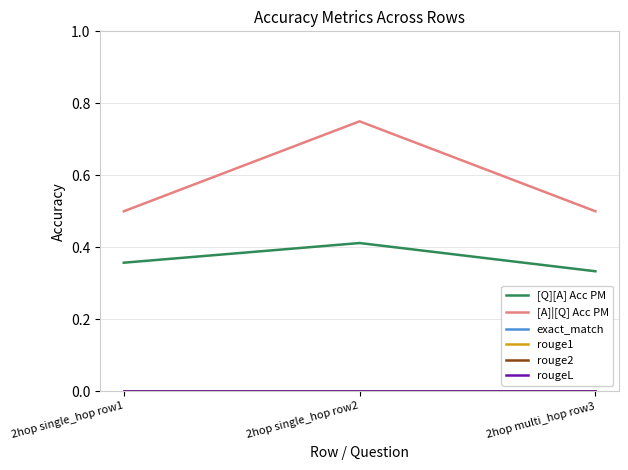

Which series has the largest total across all categories?

[A]|[Q] Acc PM